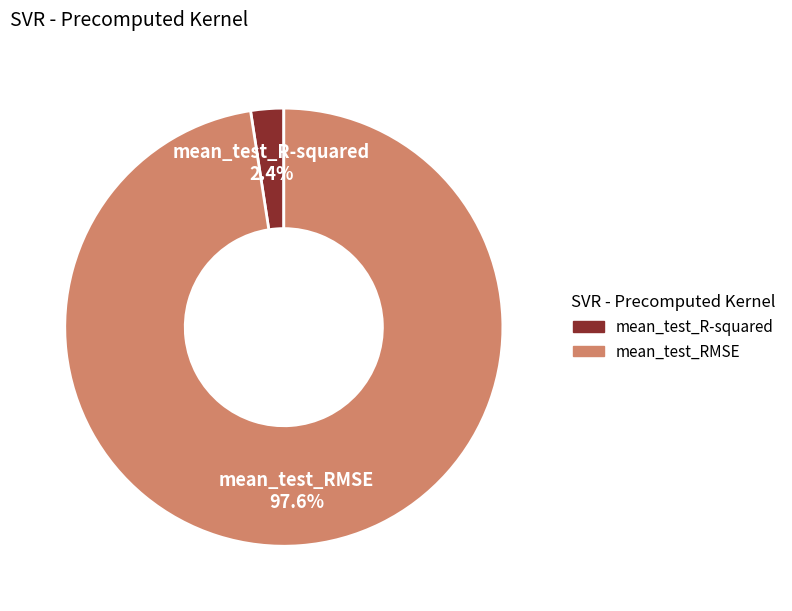

Is there a majority slice in this chart?

Yes